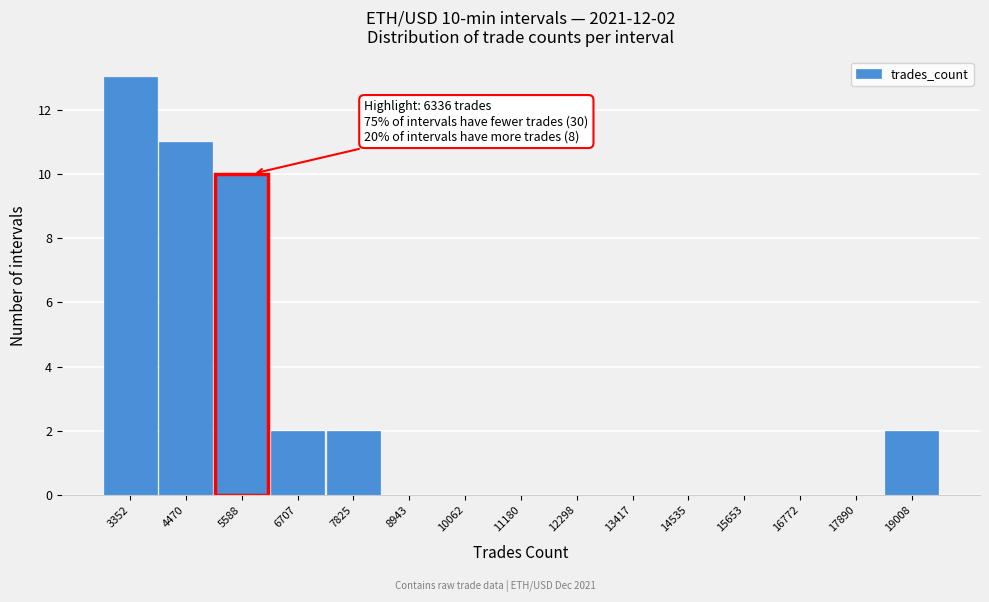

Reading left to right, list all the values displayed in this chart.

3352=13	4470=11	5588=10	6707=2	7825=2	8943=0	10062=0	11180=0	12298=0	13417=0	14535=0	15653=0	16772=0	17890=0	19008=2